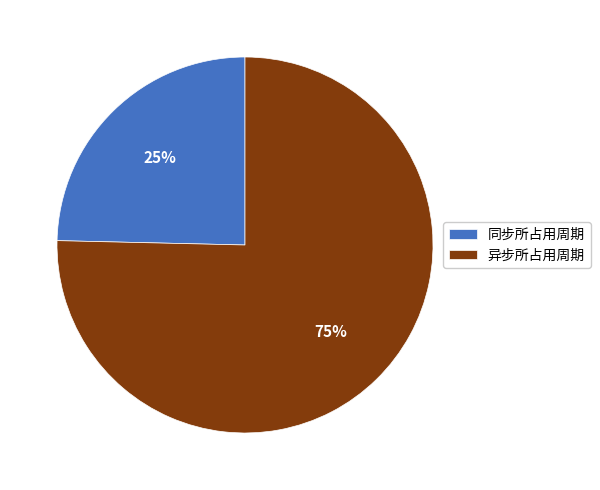

Is the sum of 同步所占用周期 and 异步所占用周期 greater than half?

Yes